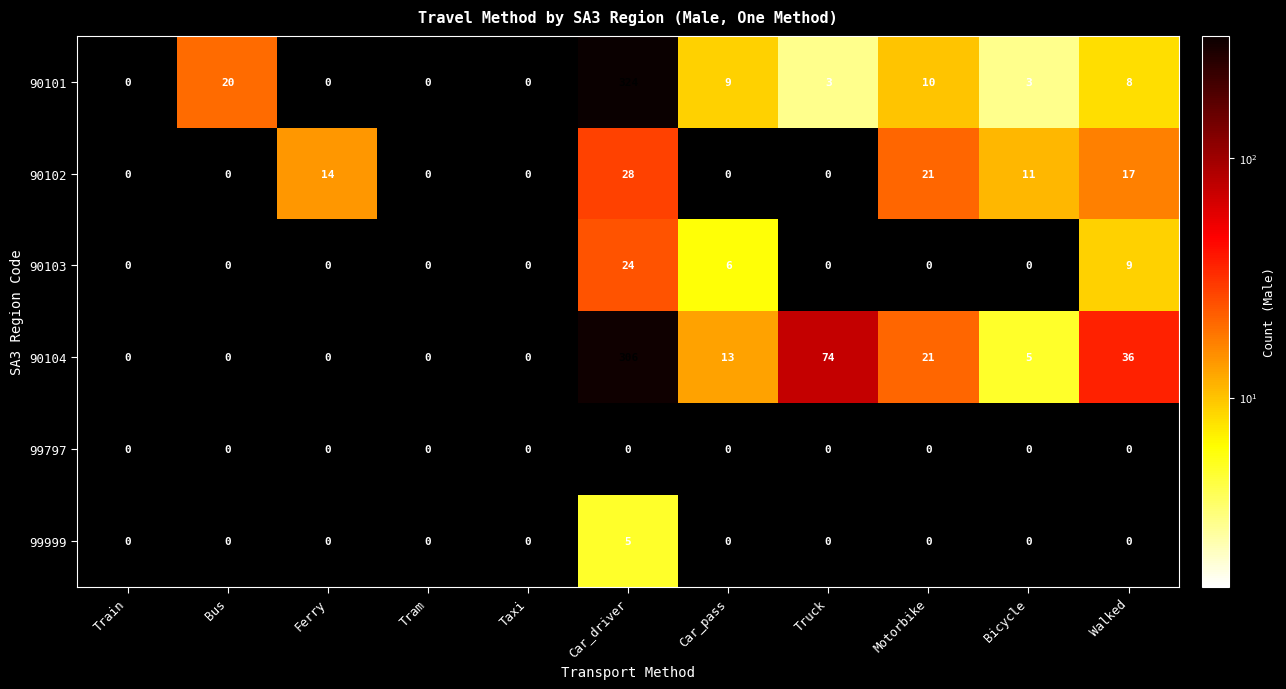

What is the greatest value displayed?

324